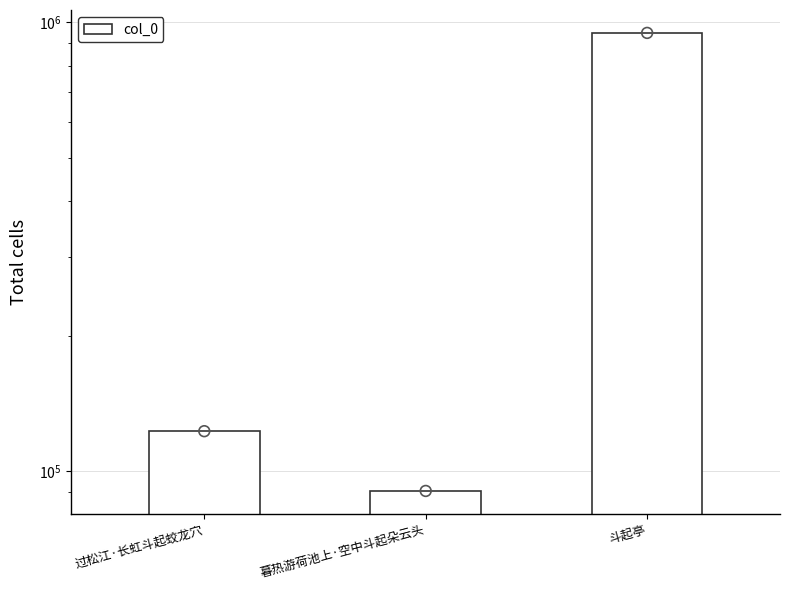

Between 暮热游荷池上·空中斗起朵云头 and 过松江·长虹斗起蛟龙穴, which is larger?

过松江·长虹斗起蛟龙穴